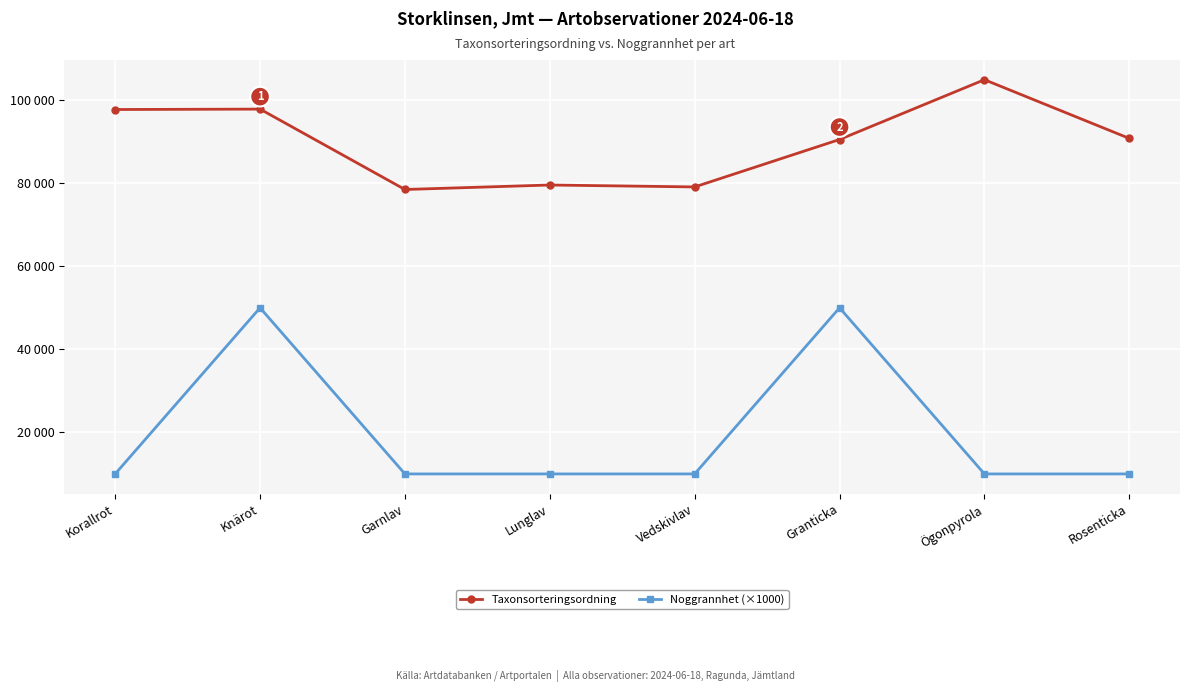

The value of Noggrannhet (×1000) at Vedskivlav is 10000. True or false?

True